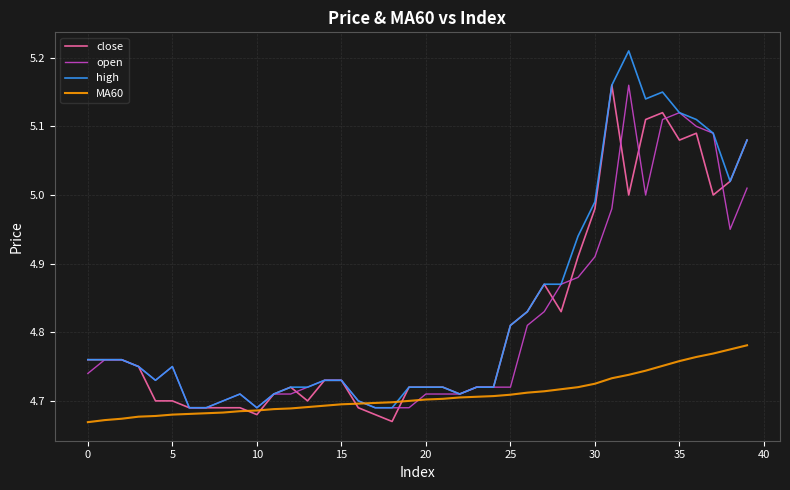

Which series has the widest spread of values?

high